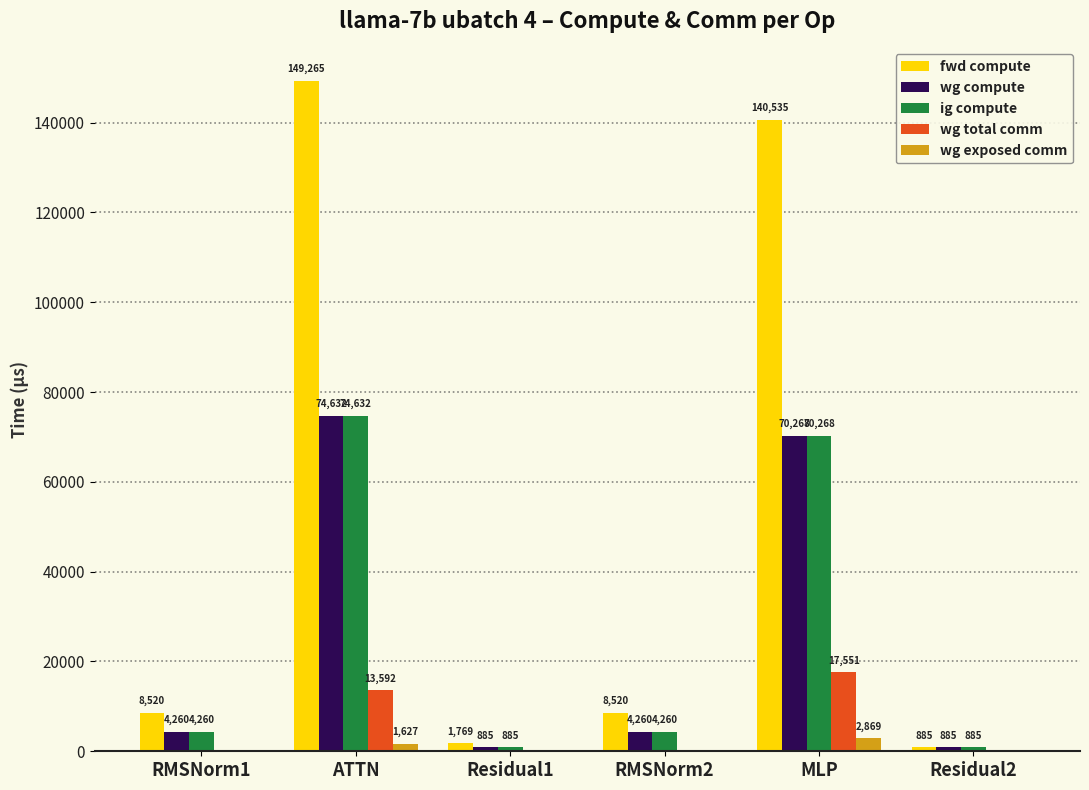

What is the sum of all wg total comm values?

31142.1